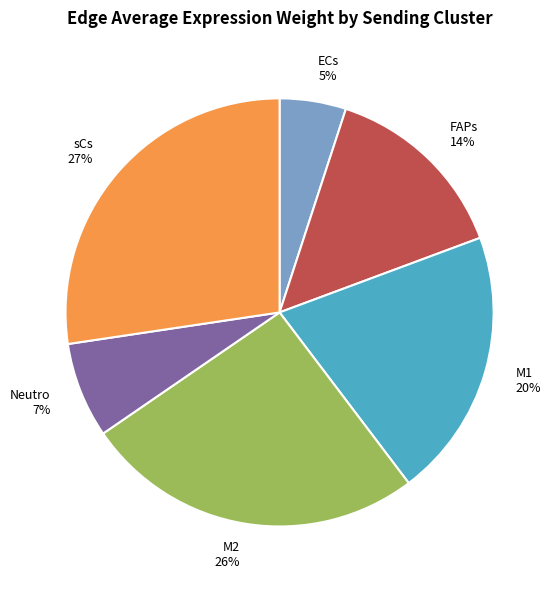

True or false: M2 accounts for 11% of the total.

False